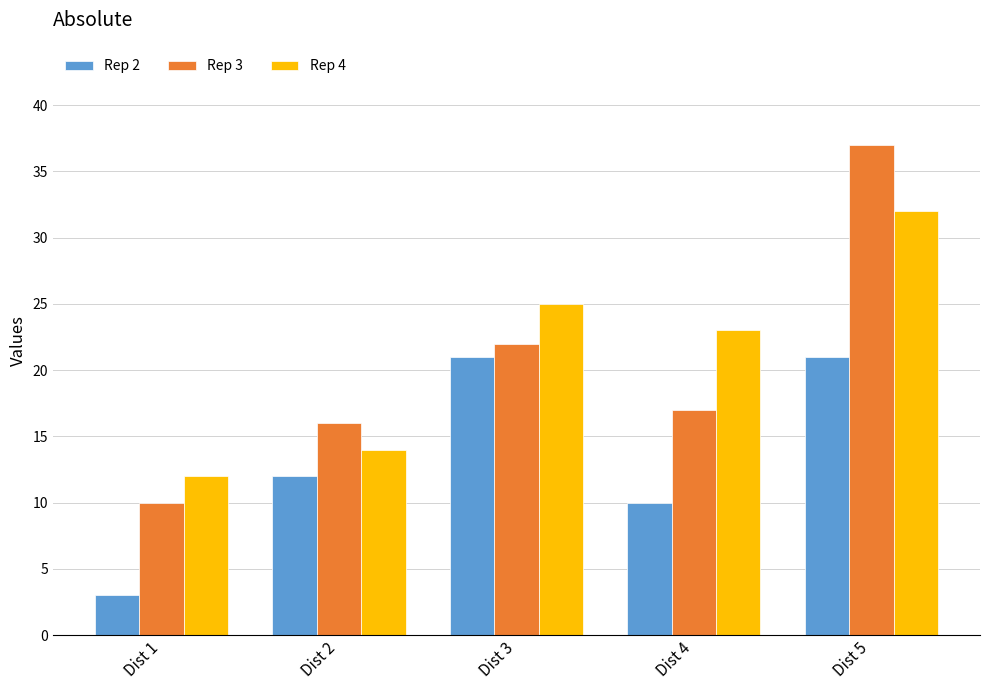

Between Dist 2 and Dist 5, which series saw the biggest shift?

Rep 3